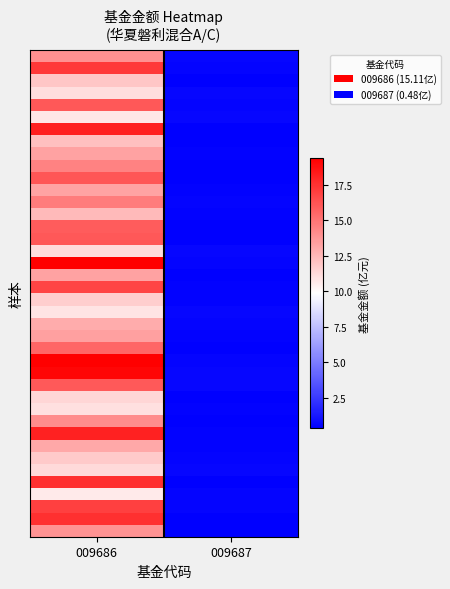

How many series are shown in this chart?

40